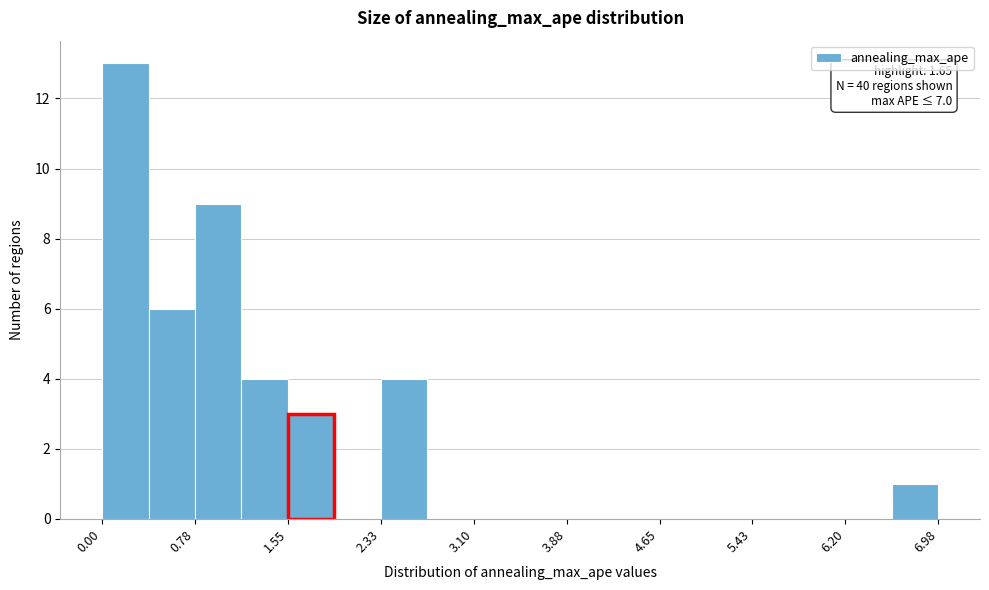

Read against the x-axis, roughly where is the centre of the tallest bar?

0.2